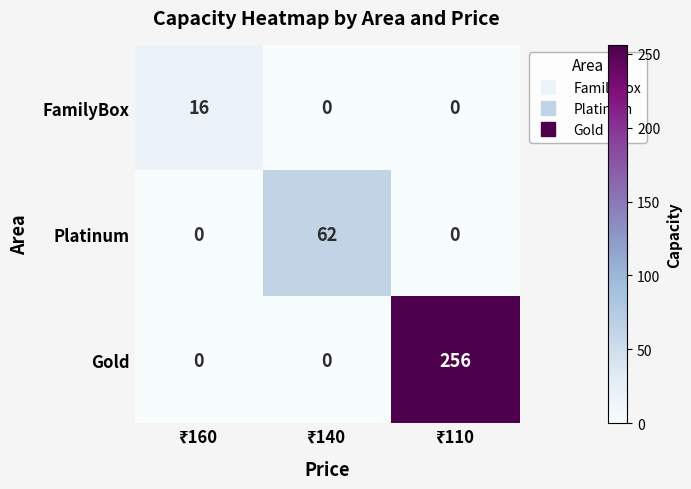

Which series has the largest total across all categories?

Gold